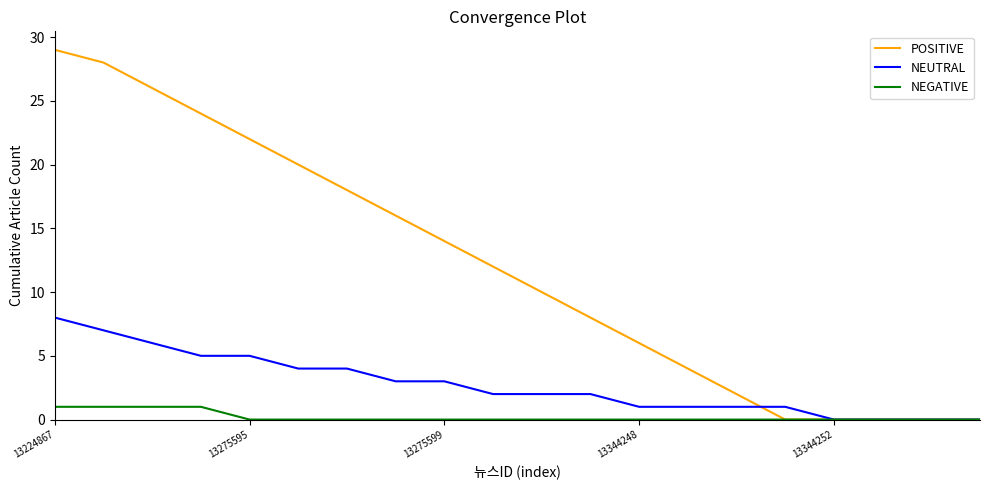

Which series has the largest total across all categories?

POSITIVE